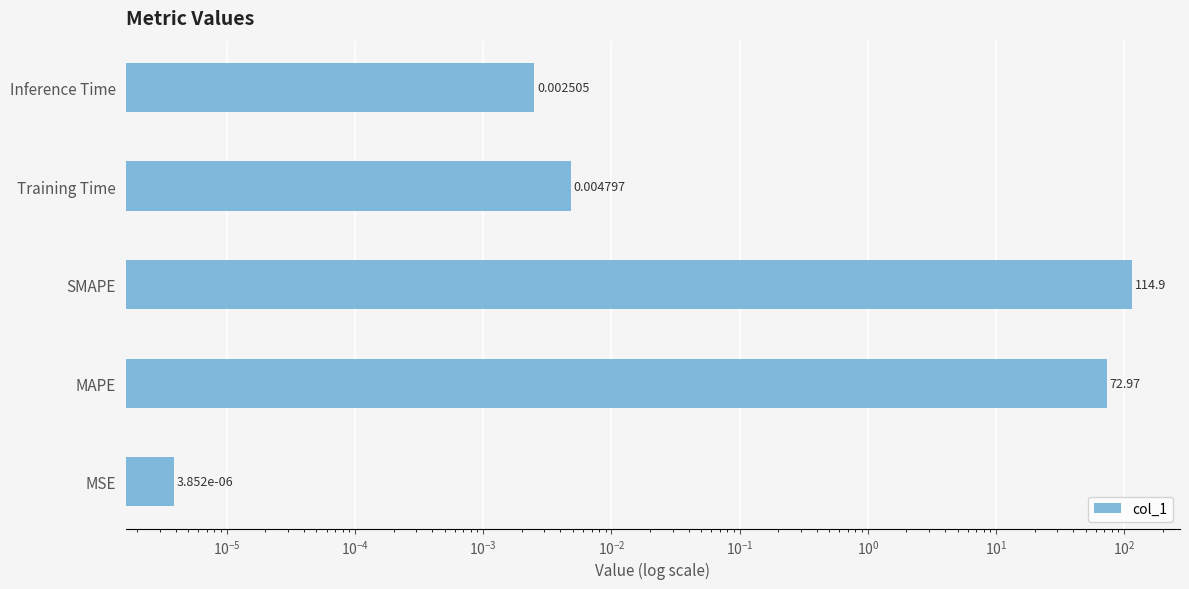

Reading left to right, list all the values displayed in this chart.

0.0	73.0	114.9	0.0	0.0